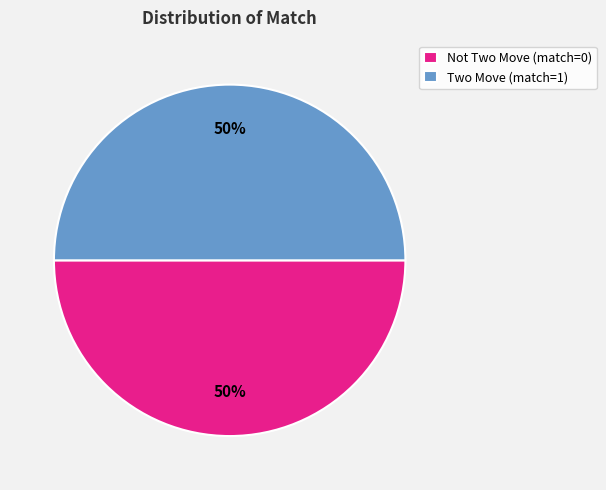

To the nearest percent, what is the average slice percentage?

50%